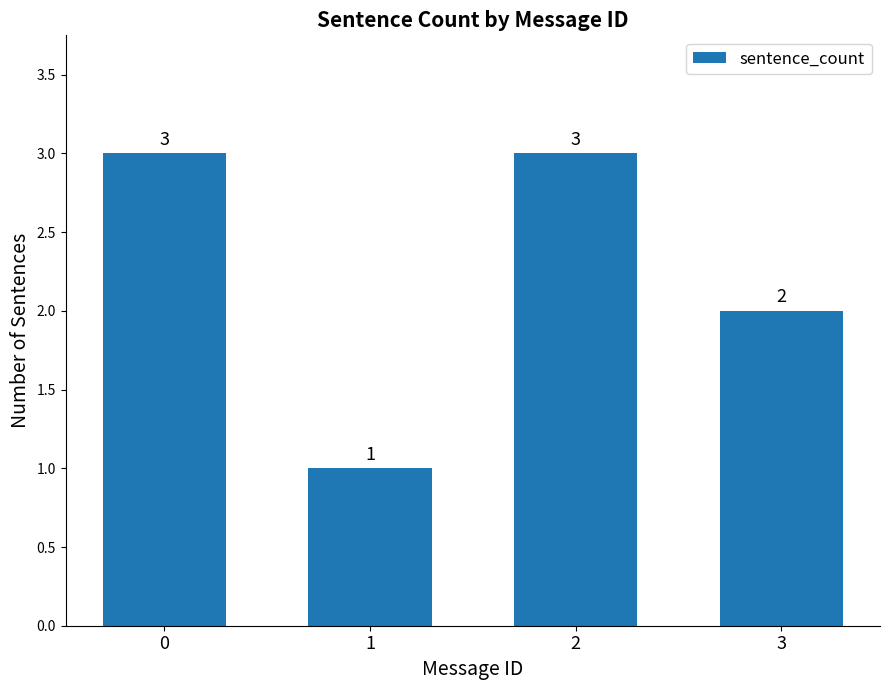

Reading left to right, list all the values displayed in this chart.

0=3	1=1	2=3	3=2